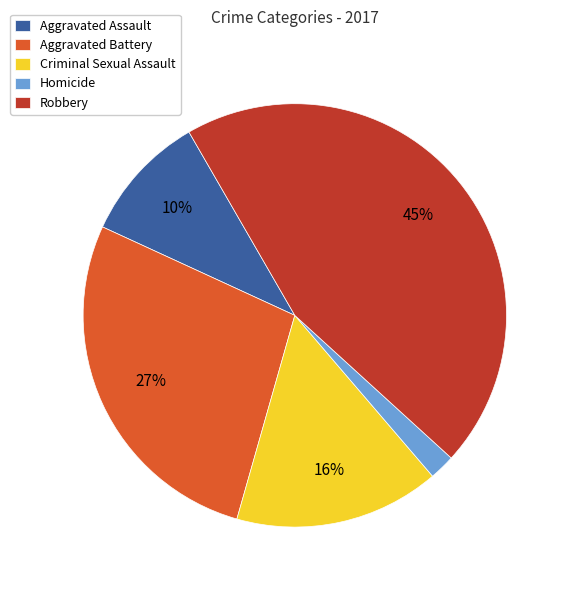

What is the largest slice in the pie chart?

Robbery